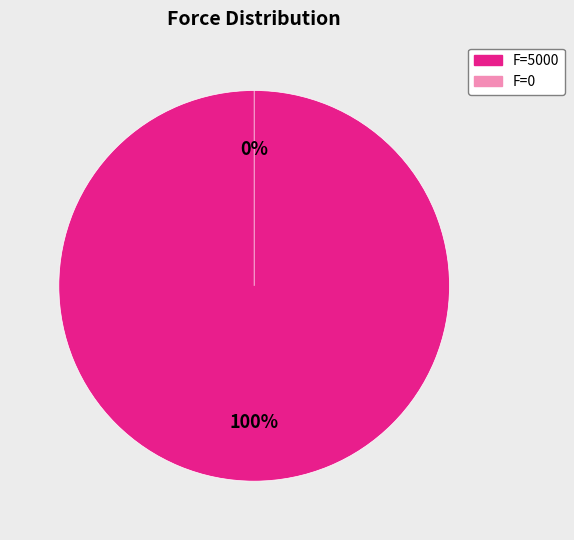

To the nearest percent, what is the difference between the F=5000 and F=0 slice percentages?

100%